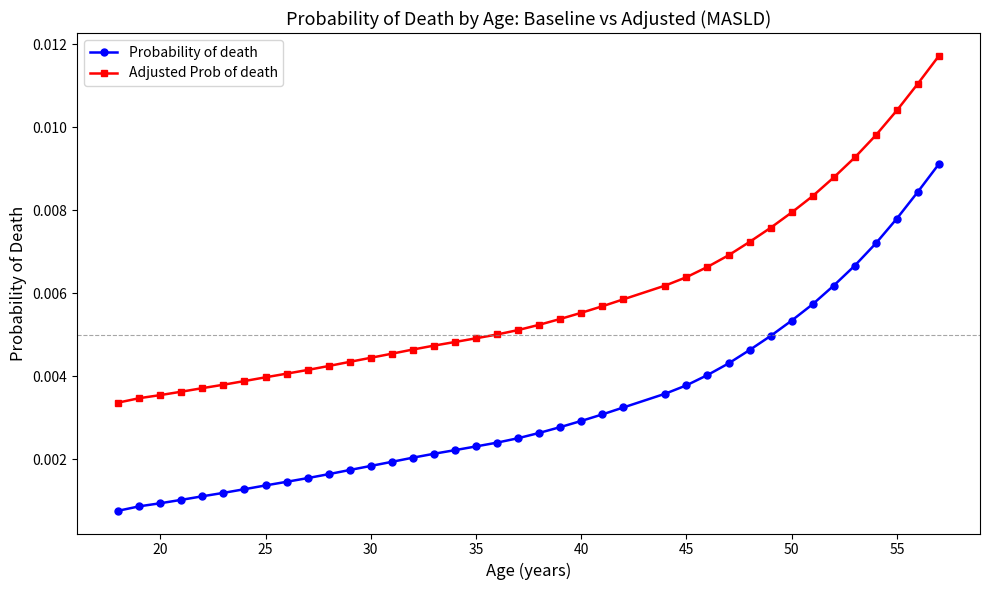

List the series in order of their overall mean, highest first.

Adjusted Prob of death, Probability of death